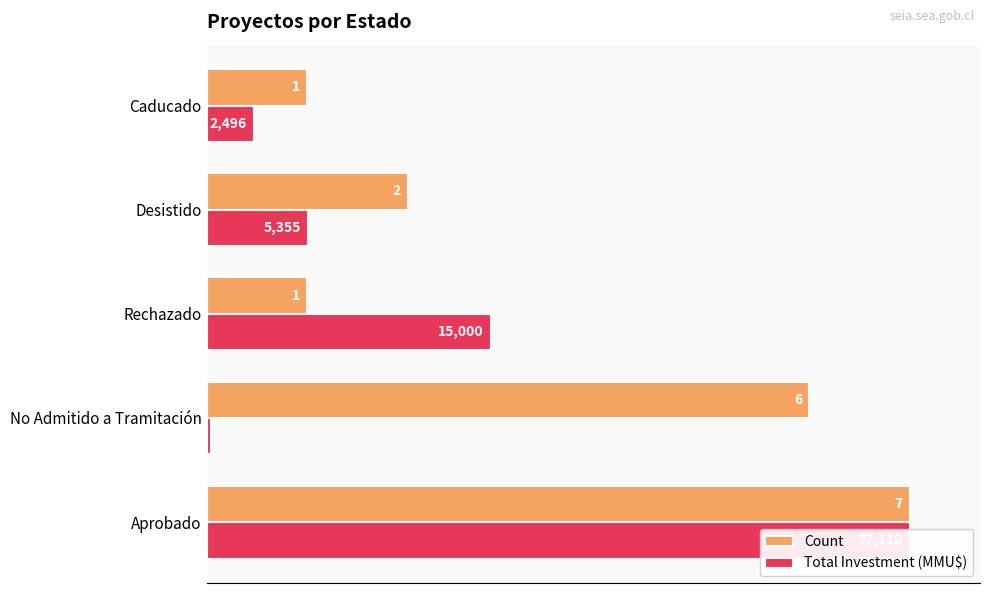

Count the number of categories in the chart.

5